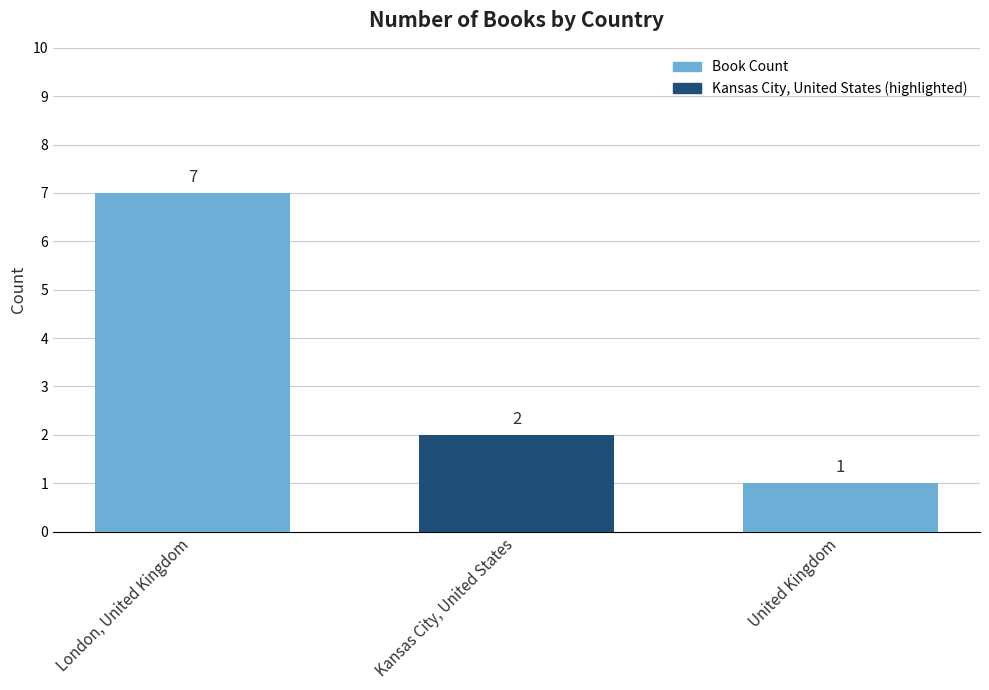

Rank the categories by value from lowest to highest.

United Kingdom, Kansas City, United States, London, United Kingdom